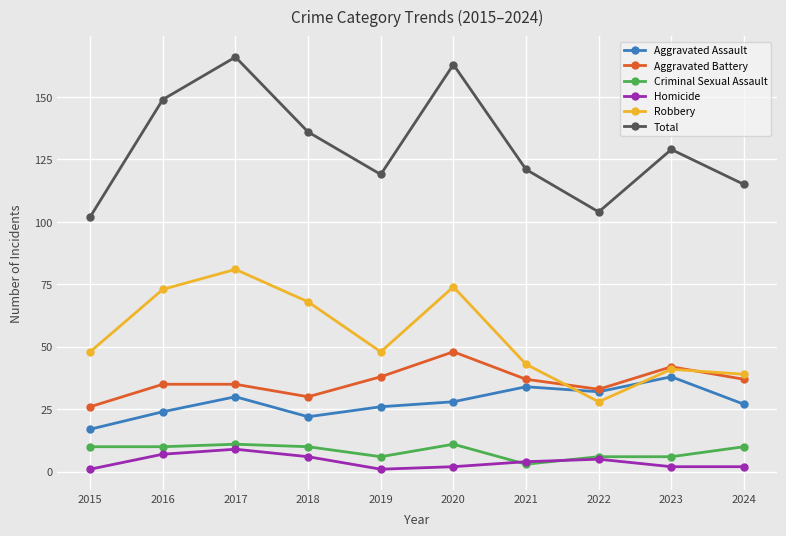

Is it true that Total equals 163 at 2020?

True